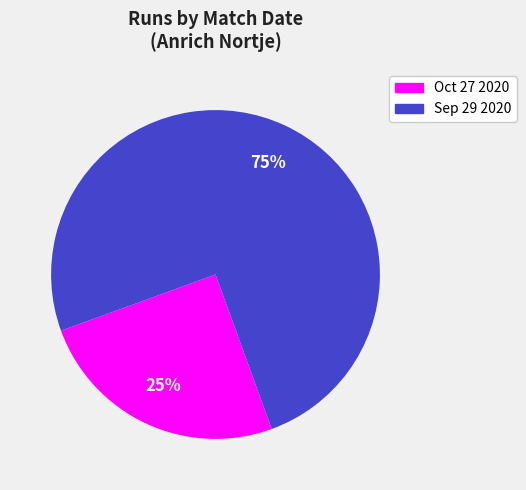

True or false: Sep 29 2020 accounts for 81% of the total.

False